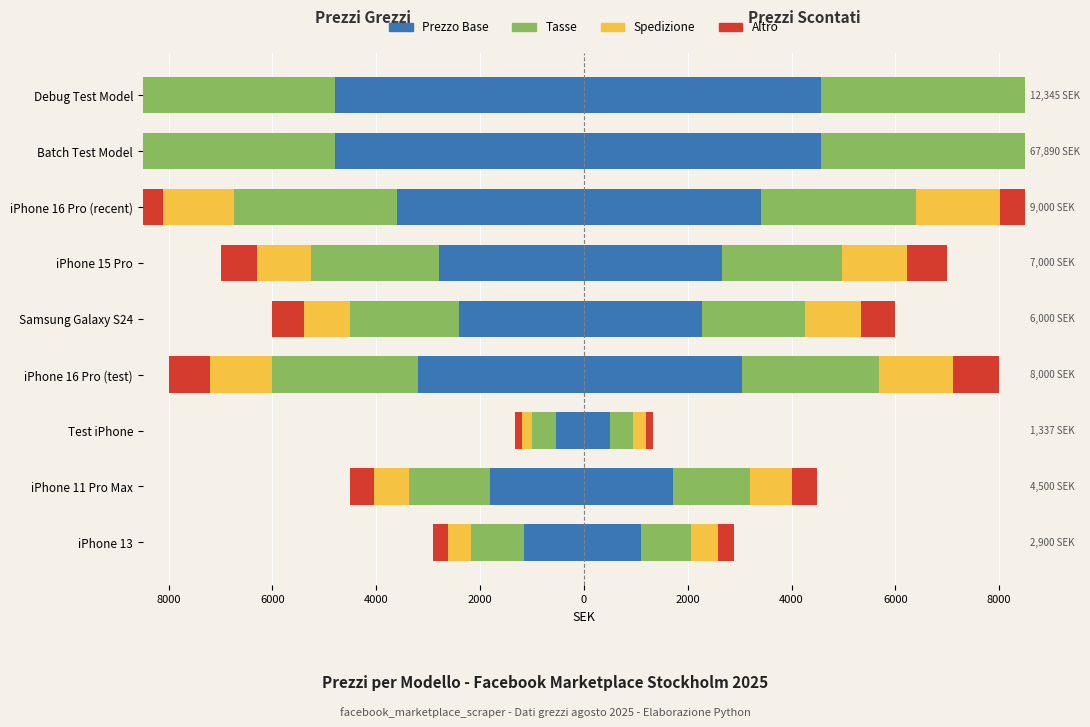

What is the lowest value of the Altro series?

-1200